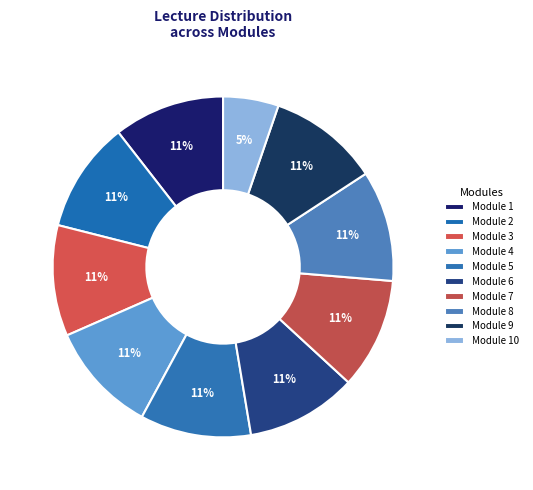

Does Module 1 account for over 50% of the chart?

No